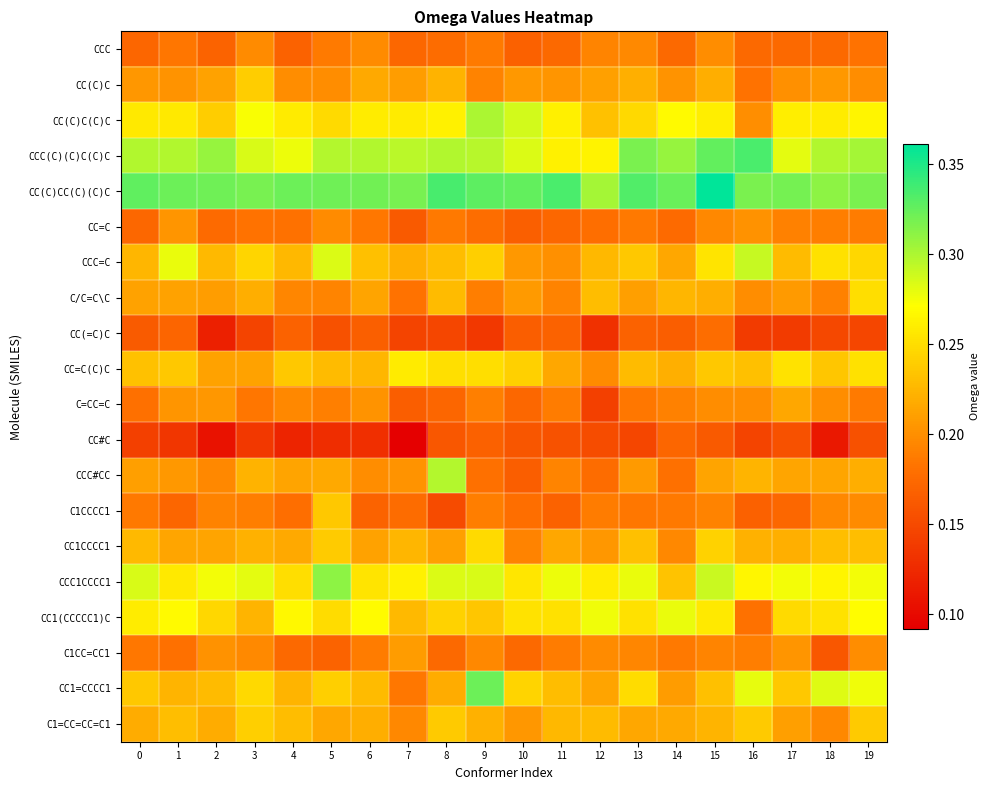

Reading right to left, extract all data points from this chart.

CCC: 19=0.2	18=0.2	17=0.2	16=0.2	15=0.2	14=0.2	13=0.2	12=0.2	11=0.2	10=0.2	9=0.2	8=0.2	7=0.2	6=0.2	5=0.2	4=0.2	3=0.2	2=0.2	1=0.2	0=0.2
CC(C)C: 19=0.2	18=0.2	17=0.2	16=0.2	15=0.2	14=0.2	13=0.2	12=0.2	11=0.2	10=0.2	9=0.2	8=0.2	7=0.2	6=0.2	5=0.2	4=0.2	3=0.2	2=0.2	1=0.2	0=0.2
CC(C)C(C)C: 19=0.3	18=0.3	17=0.3	16=0.2	15=0.3	14=0.3	13=0.2	12=0.2	11=0.3	10=0.3	9=0.3	8=0.3	7=0.3	6=0.3	5=0.2	4=0.3	3=0.3	2=0.2	1=0.3	0=0.3
CCC(C)(C)C(C)C: 19=0.3	18=0.3	17=0.3	16=0.3	15=0.3	14=0.3	13=0.3	12=0.3	11=0.3	10=0.3	9=0.3	8=0.3	7=0.3	6=0.3	5=0.3	4=0.3	3=0.3	2=0.3	1=0.3	0=0.3
CC(C)CC(C)(C)C: 19=0.3	18=0.3	17=0.3	16=0.3	15=0.4	14=0.3	13=0.3	12=0.3	11=0.3	10=0.3	9=0.3	8=0.3	7=0.3	6=0.3	5=0.3	4=0.3	3=0.3	2=0.3	1=0.3	0=0.3
CC=C: 19=0.2	18=0.2	17=0.2	16=0.2	15=0.2	14=0.2	13=0.2	12=0.2	11=0.2	10=0.2	9=0.2	8=0.2	7=0.2	6=0.2	5=0.2	4=0.2	3=0.2	2=0.2	1=0.2	0=0.2
CCC=C: 19=0.2	18=0.3	17=0.2	16=0.3	15=0.3	14=0.2	13=0.2	12=0.2	11=0.2	10=0.2	9=0.2	8=0.2	7=0.2	6=0.2	5=0.3	4=0.2	3=0.2	2=0.2	1=0.3	0=0.2
C/C=C\C: 19=0.2	18=0.2	17=0.2	16=0.2	15=0.2	14=0.2	13=0.2	12=0.2	11=0.2	10=0.2	9=0.2	8=0.2	7=0.2	6=0.2	5=0.2	4=0.2	3=0.2	2=0.2	1=0.2	0=0.2
CC(=C)C: 19=0.1	18=0.1	17=0.1	16=0.1	15=0.2	14=0.2	13=0.2	12=0.1	11=0.2	10=0.2	9=0.1	8=0.1	7=0.1	6=0.2	5=0.2	4=0.2	3=0.1	2=0.1	1=0.2	0=0.2
CC=C(C)C: 19=0.3	18=0.2	17=0.3	16=0.2	15=0.2	14=0.2	13=0.2	12=0.2	11=0.2	10=0.2	9=0.2	8=0.3	7=0.3	6=0.2	5=0.2	4=0.2	3=0.2	2=0.2	1=0.2	0=0.2
C=CC=C: 19=0.2	18=0.2	17=0.2	16=0.2	15=0.2	14=0.2	13=0.2	12=0.1	11=0.2	10=0.2	9=0.2	8=0.2	7=0.2	6=0.2	5=0.2	4=0.2	3=0.2	2=0.2	1=0.2	0=0.2
CC#C: 19=0.2	18=0.1	17=0.2	16=0.1	15=0.2	14=0.2	13=0.1	12=0.2	11=0.2	10=0.2	9=0.2	8=0.2	7=0.1	6=0.1	5=0.1	4=0.1	3=0.1	2=0.1	1=0.1	0=0.1
CCC#CC: 19=0.2	18=0.2	17=0.2	16=0.2	15=0.2	14=0.2	13=0.2	12=0.2	11=0.2	10=0.2	9=0.2	8=0.3	7=0.2	6=0.2	5=0.2	4=0.2	3=0.2	2=0.2	1=0.2	0=0.2
C1CCCC1: 19=0.2	18=0.2	17=0.2	16=0.2	15=0.2	14=0.2	13=0.2	12=0.2	11=0.2	10=0.2	9=0.2	8=0.2	7=0.2	6=0.2	5=0.2	4=0.2	3=0.2	2=0.2	1=0.2	0=0.2
CC1CCCC1: 19=0.2	18=0.2	17=0.2	16=0.2	15=0.2	14=0.2	13=0.2	12=0.2	11=0.2	10=0.2	9=0.2	8=0.2	7=0.2	6=0.2	5=0.2	4=0.2	3=0.2	2=0.2	1=0.2	0=0.2
CCC1CCCC1: 19=0.3	18=0.3	17=0.3	16=0.3	15=0.3	14=0.2	13=0.3	12=0.3	11=0.3	10=0.3	9=0.3	8=0.3	7=0.3	6=0.3	5=0.3	4=0.2	3=0.3	2=0.3	1=0.3	0=0.3
CC1(CCCCC1)C: 19=0.3	18=0.3	17=0.2	16=0.2	15=0.3	14=0.3	13=0.3	12=0.3	11=0.3	10=0.3	9=0.2	8=0.2	7=0.2	6=0.3	5=0.2	4=0.3	3=0.2	2=0.2	1=0.3	0=0.3
C1CC=CC1: 19=0.2	18=0.2	17=0.2	16=0.2	15=0.2	14=0.2	13=0.2	12=0.2	11=0.2	10=0.2	9=0.2	8=0.2	7=0.2	6=0.2	5=0.2	4=0.2	3=0.2	2=0.2	1=0.2	0=0.2
CC1=CCCC1: 19=0.3	18=0.3	17=0.2	16=0.3	15=0.2	14=0.2	13=0.2	12=0.2	11=0.2	10=0.2	9=0.3	8=0.2	7=0.2	6=0.2	5=0.2	4=0.2	3=0.2	2=0.2	1=0.2	0=0.2
C1=CC=CC=C1: 19=0.2	18=0.2	17=0.2	16=0.2	15=0.2	14=0.2	13=0.2	12=0.2	11=0.2	10=0.2	9=0.2	8=0.2	7=0.2	6=0.2	5=0.2	4=0.2	3=0.2	2=0.2	1=0.2	0=0.2